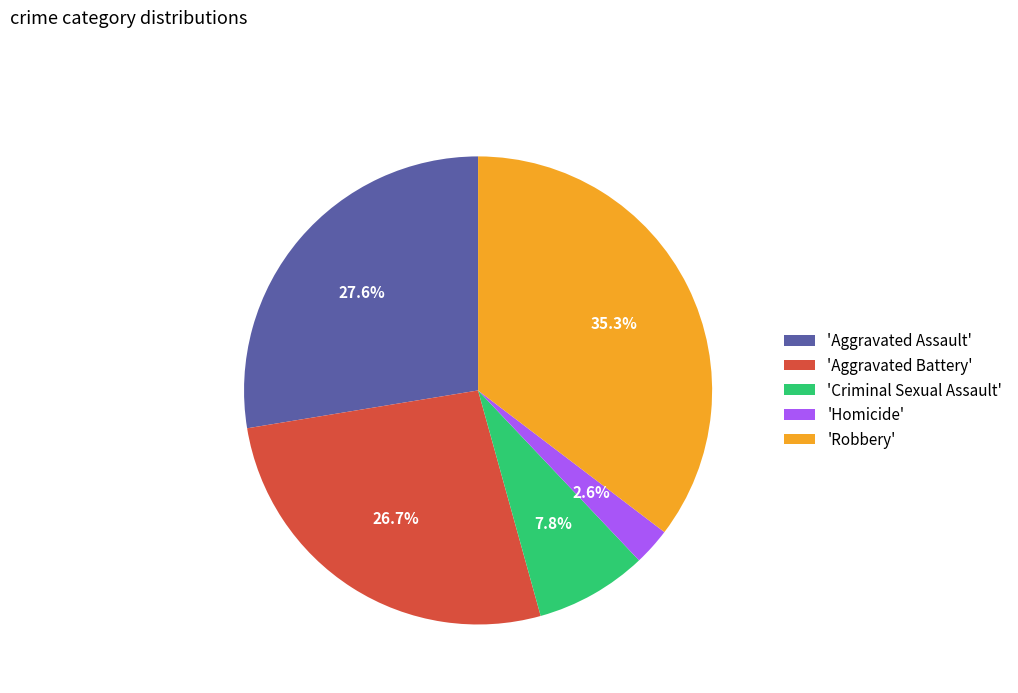

Approximately how many times larger is the value at 'Robbery' compared to 'Aggravated Battery'?

1.3